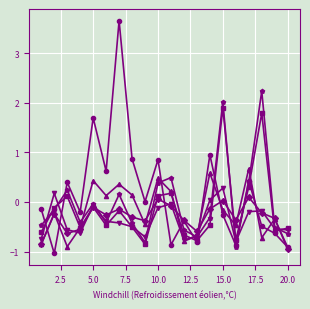

What is the maximum value shown in the chart?

3.7